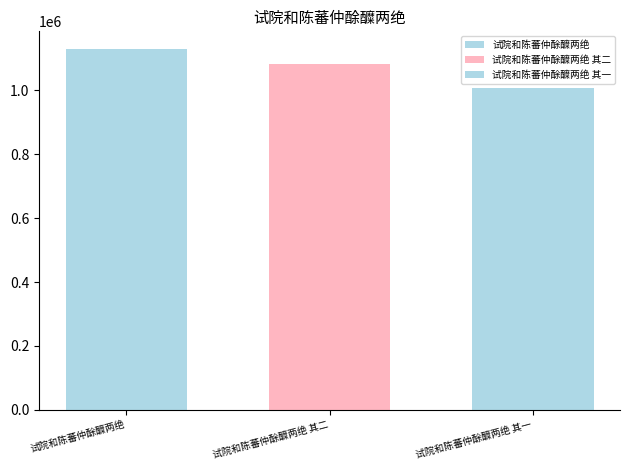

Are the bars horizontal?

No